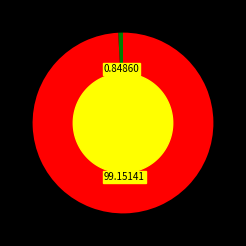

To the nearest percent, what is the difference between the largest and smallest slice percentages?

98%